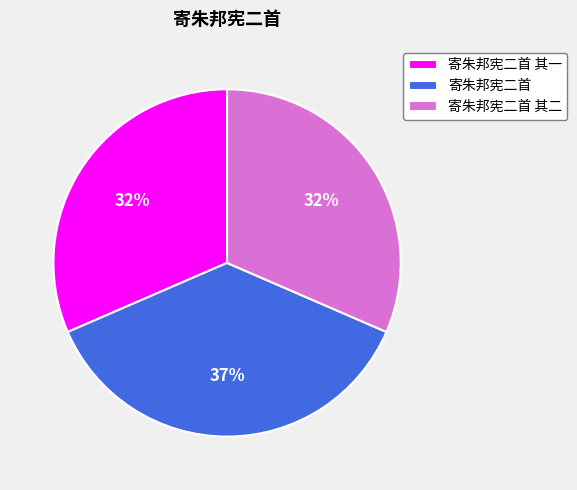

Do 寄朱邦宪二首 其二 and 寄朱邦宪二首 其一 together represent more than half of the pie?

Yes